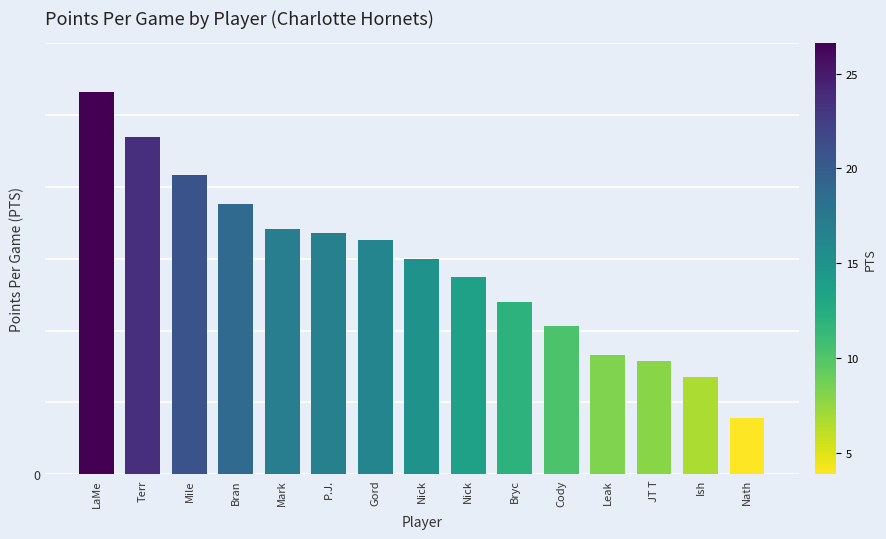

What is the value of the 9th bar from the left?

15.0